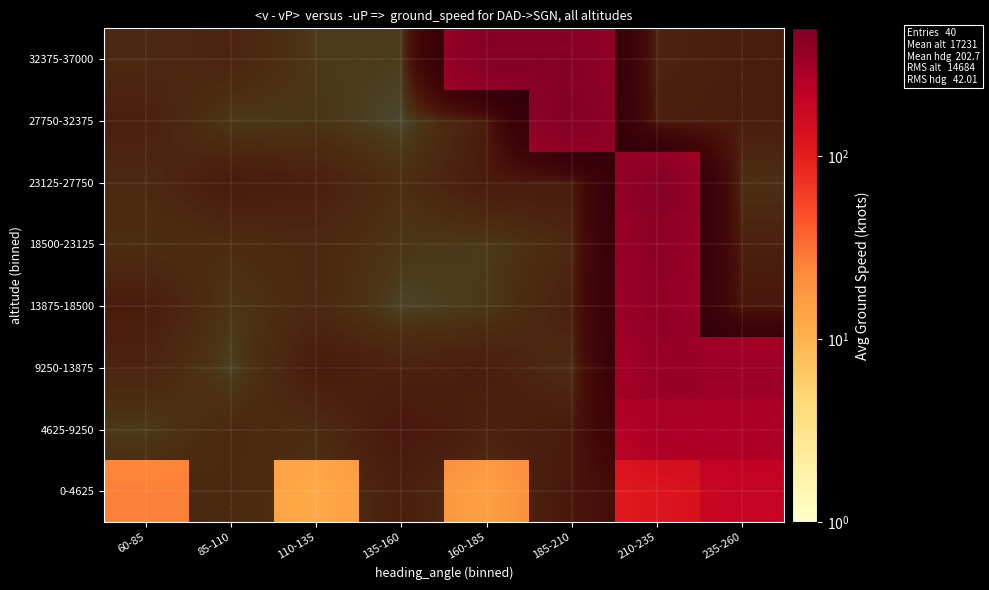

At which category is the sum across all series the highest?

210-235